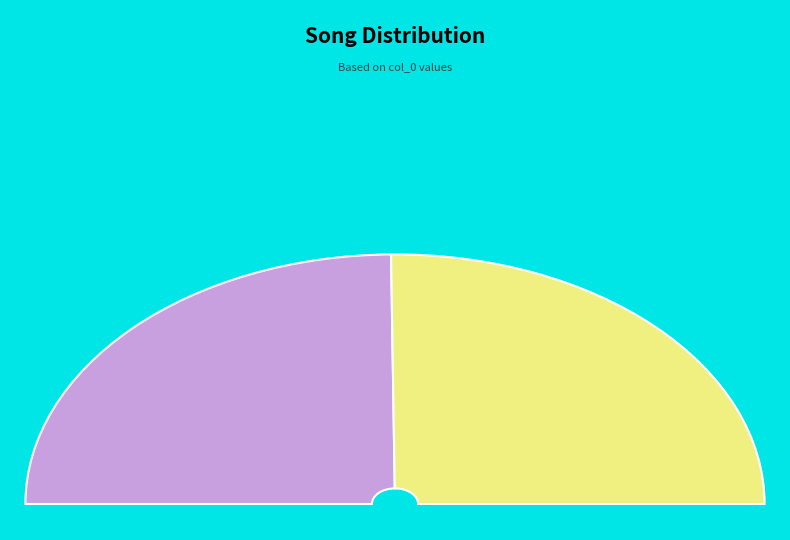

True or false: 南歌子·莲意从来苦 accounts for 50% of the total.

True